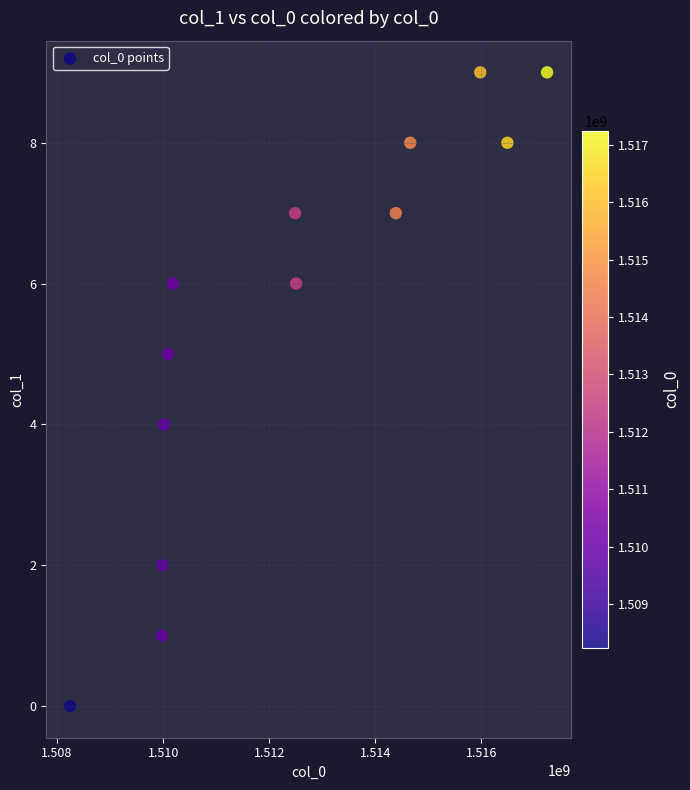

What is the range of Y values (max minus min)?

9